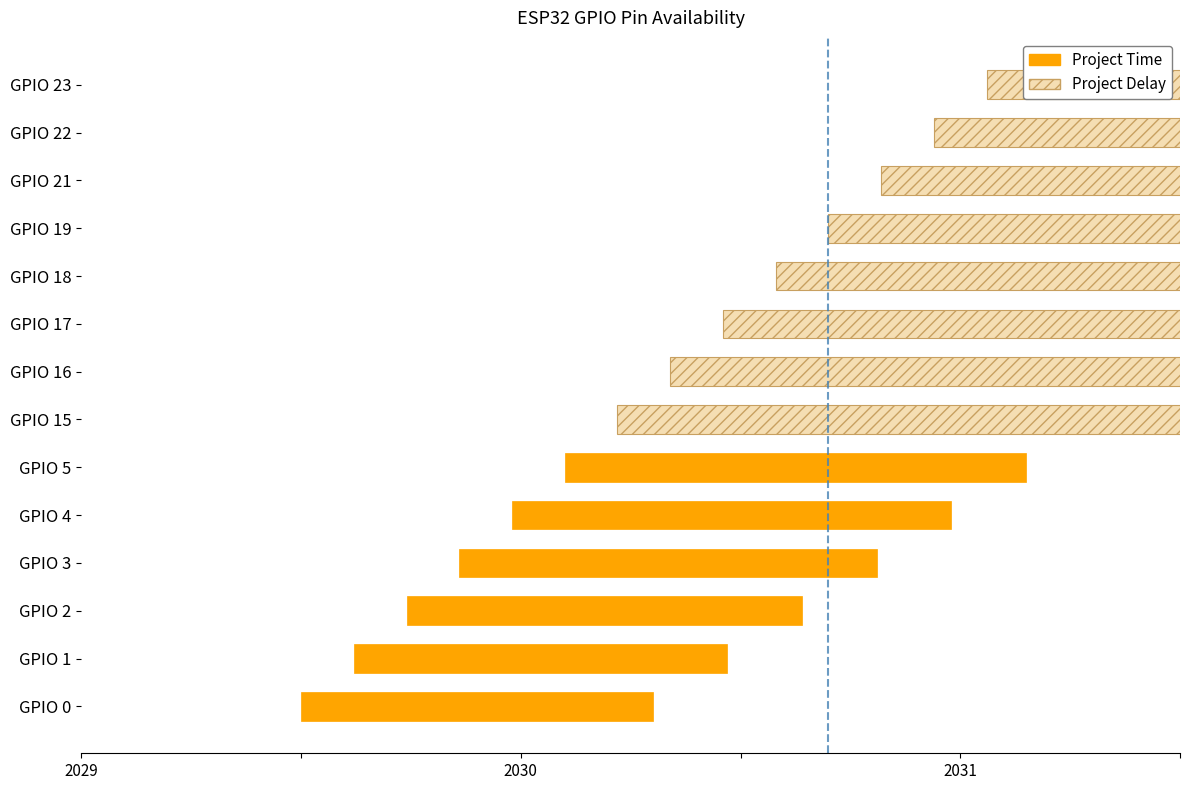

The value of Project Time at GPIO 2 is 1. True or false?

False